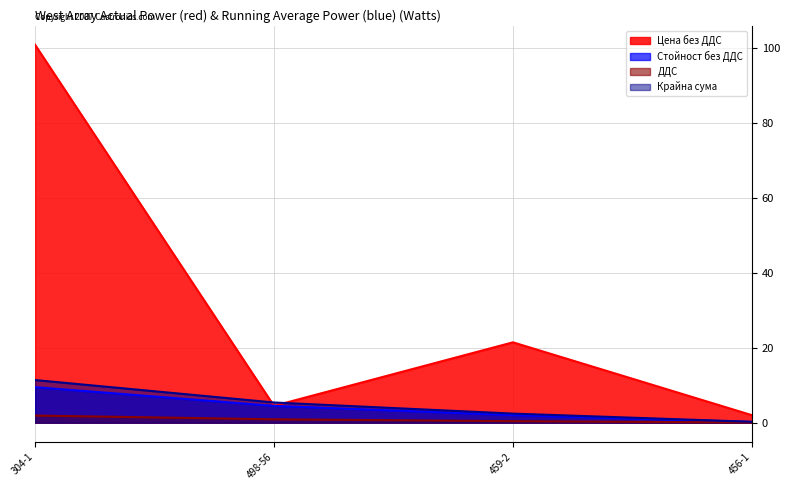

What is the label of the 3rd point from the right?

498-56